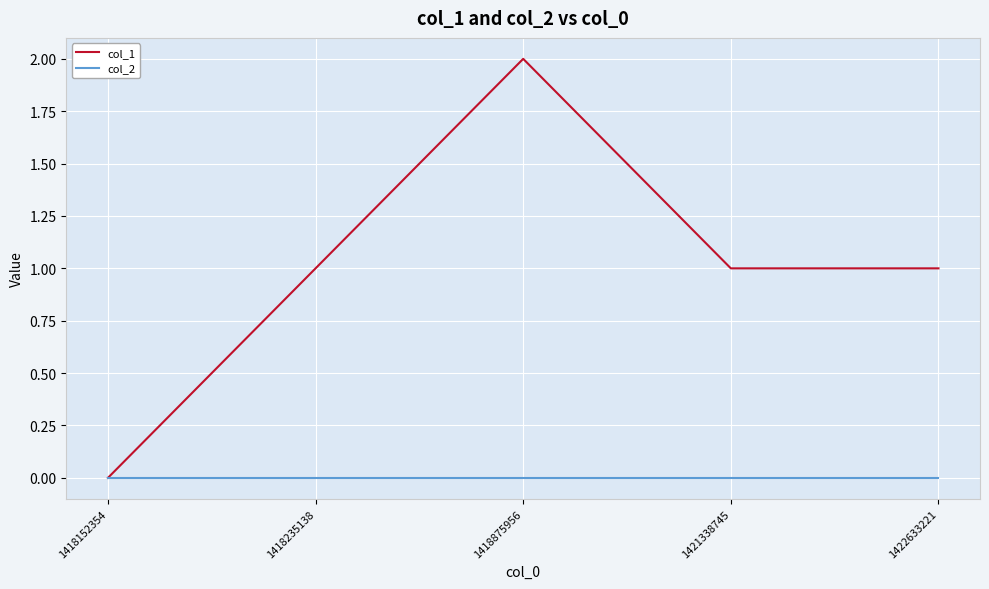

Reading left to right, extract all data points from this chart.

col_1: 1418152354=0	1418235138=1	1418875956=2	1421338745=1	1422633221=1
col_2: 1418152354=0	1418235138=0	1418875956=0	1421338745=0	1422633221=0